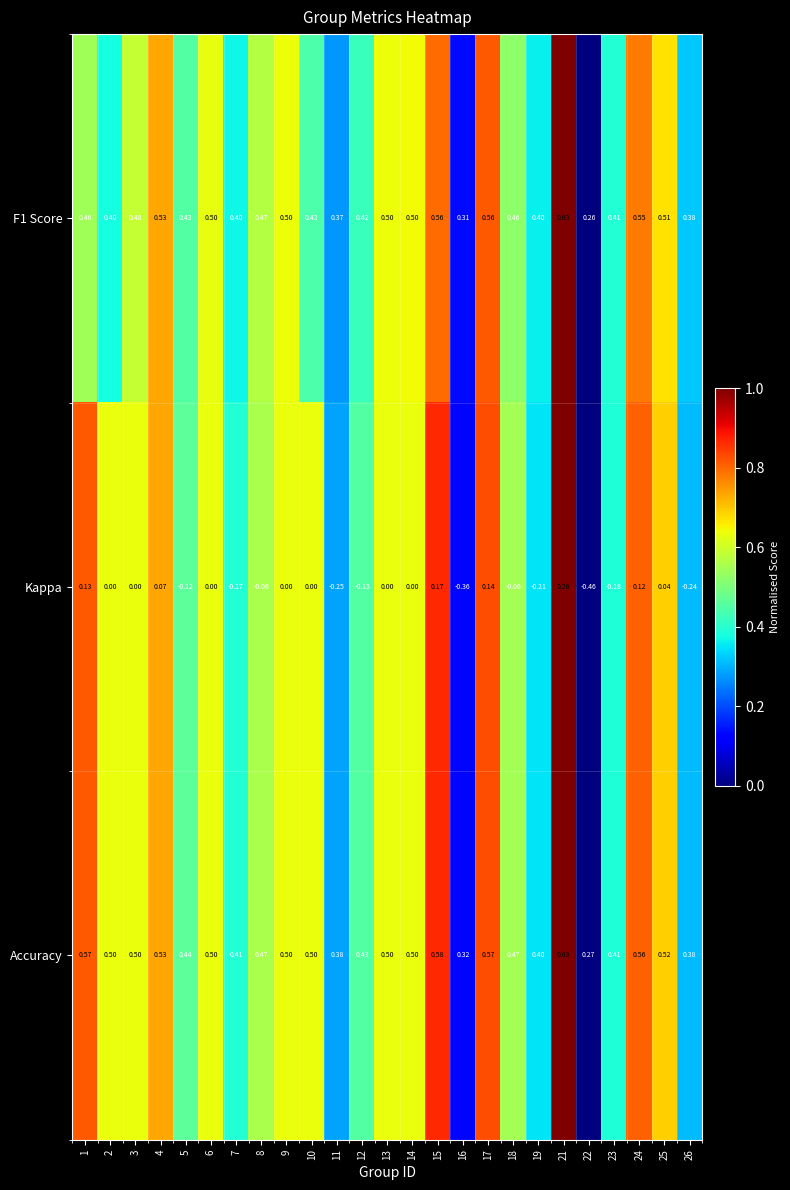

Which series has the widest spread of values?

Kappa